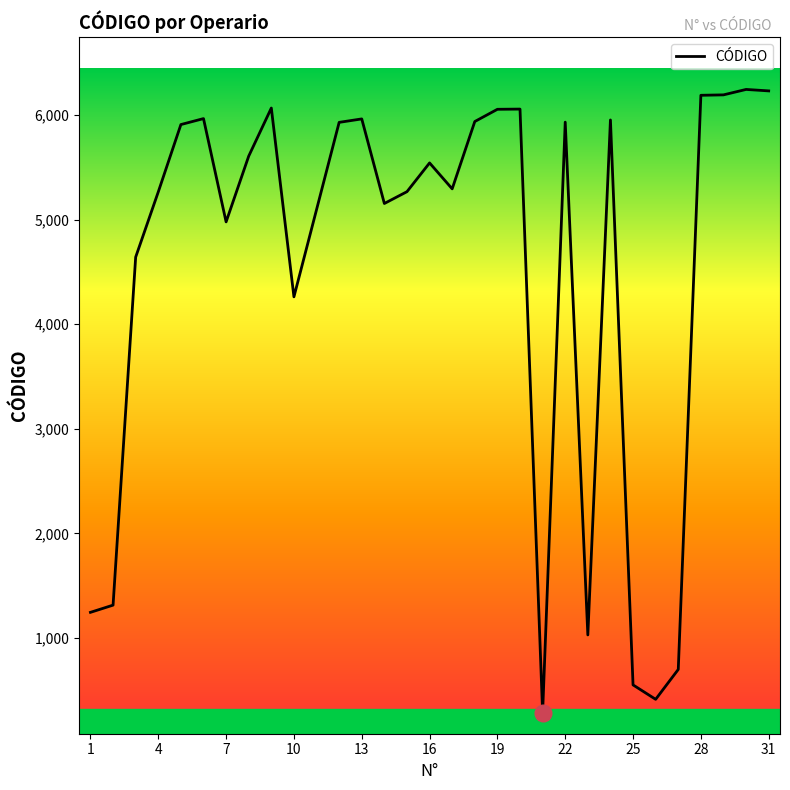

What is the maximum value shown in the chart?

6246